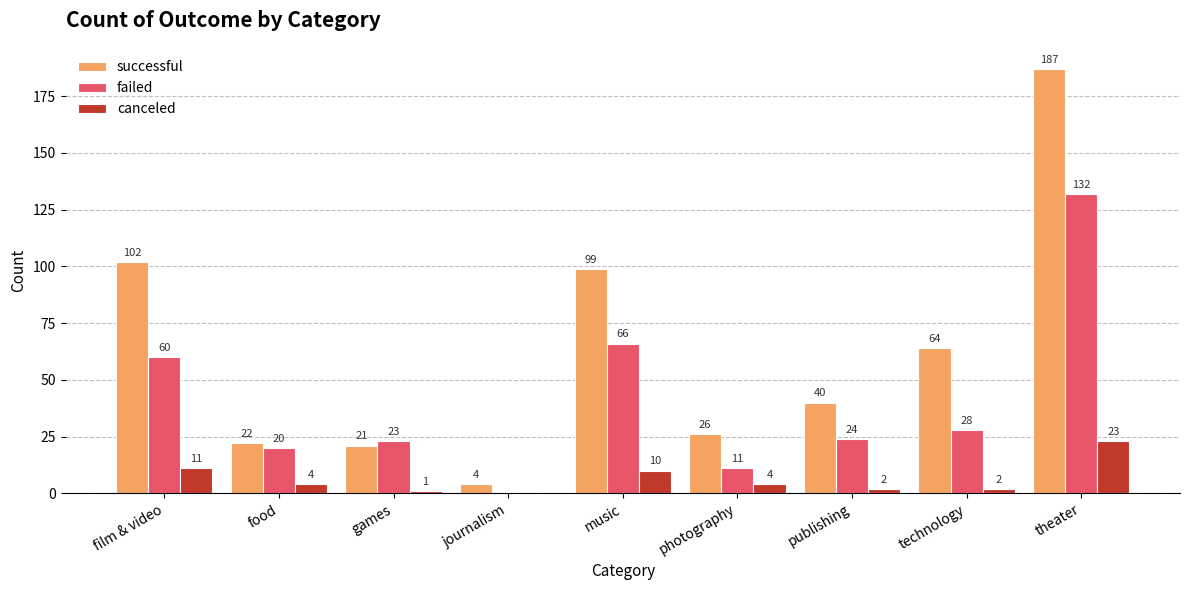

At which label is canceled closest to 11?

film & video